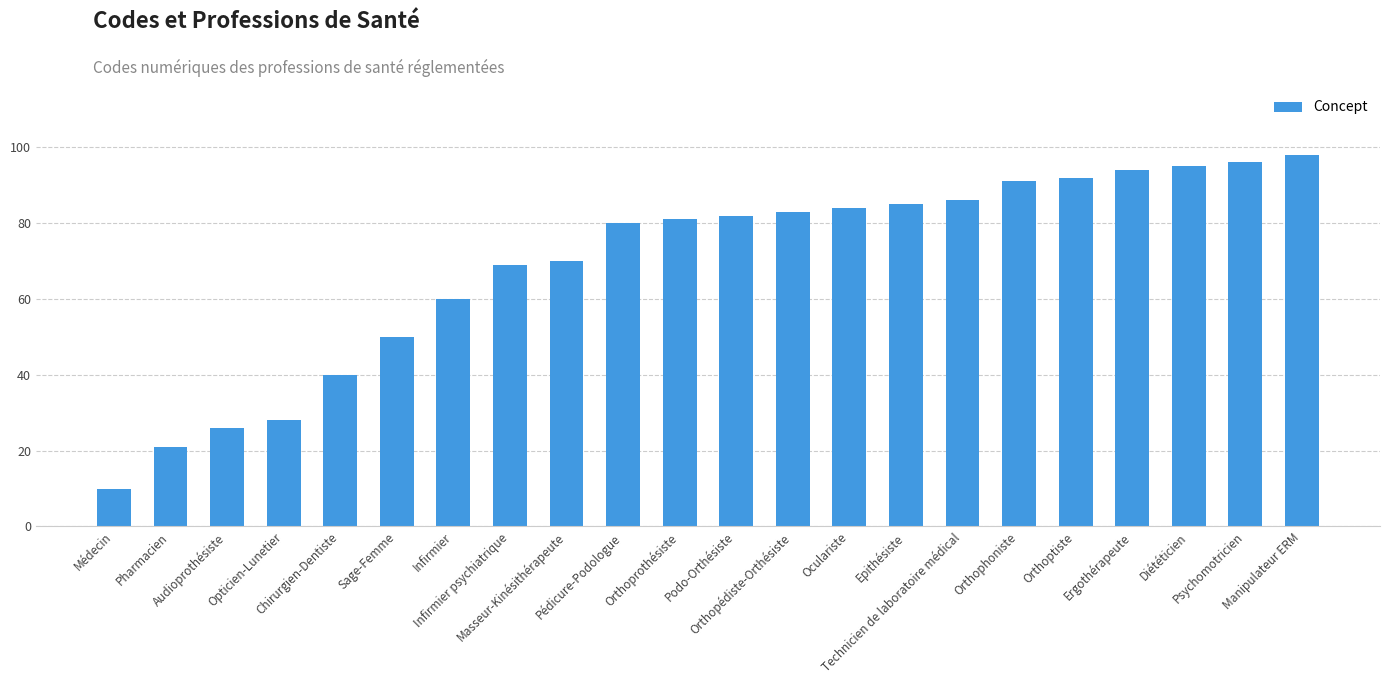

What is the label of the 8th bar from the right?

Epithésiste